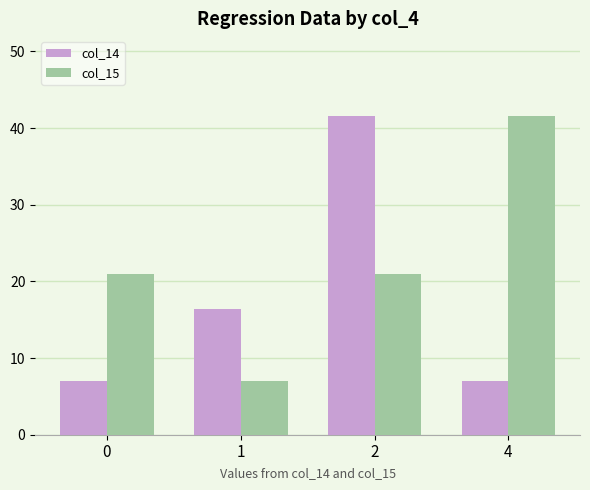

Which series changed the most between 0 and 1?

col_15